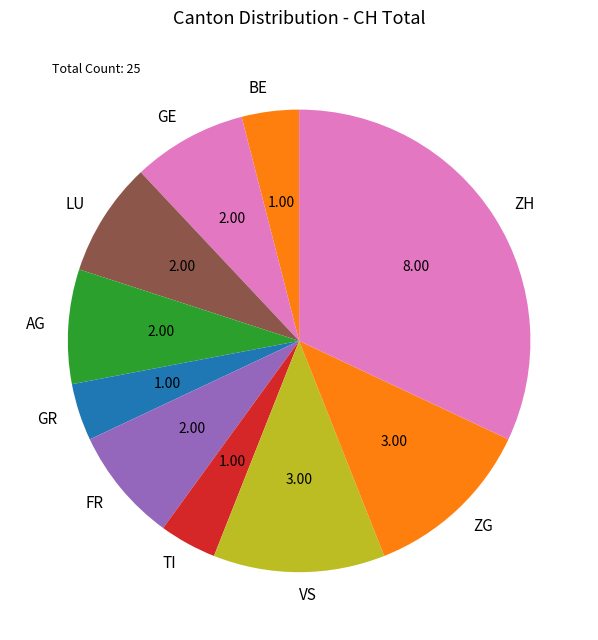

What is the ratio of the value at ZG to the value at AG?

1.5